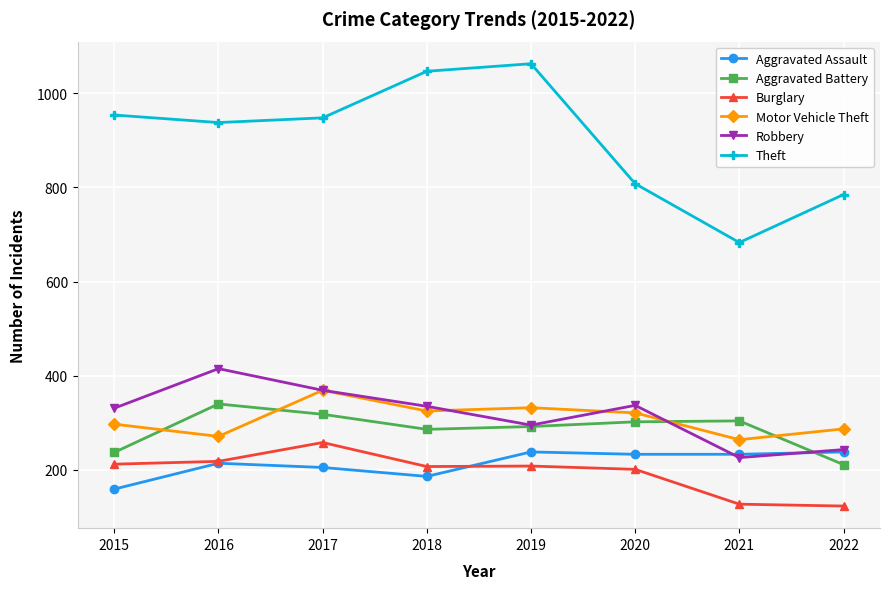

What are all the series names shown in the legend?

Aggravated Assault, Aggravated Battery, Burglary, Motor Vehicle Theft, Robbery, Theft